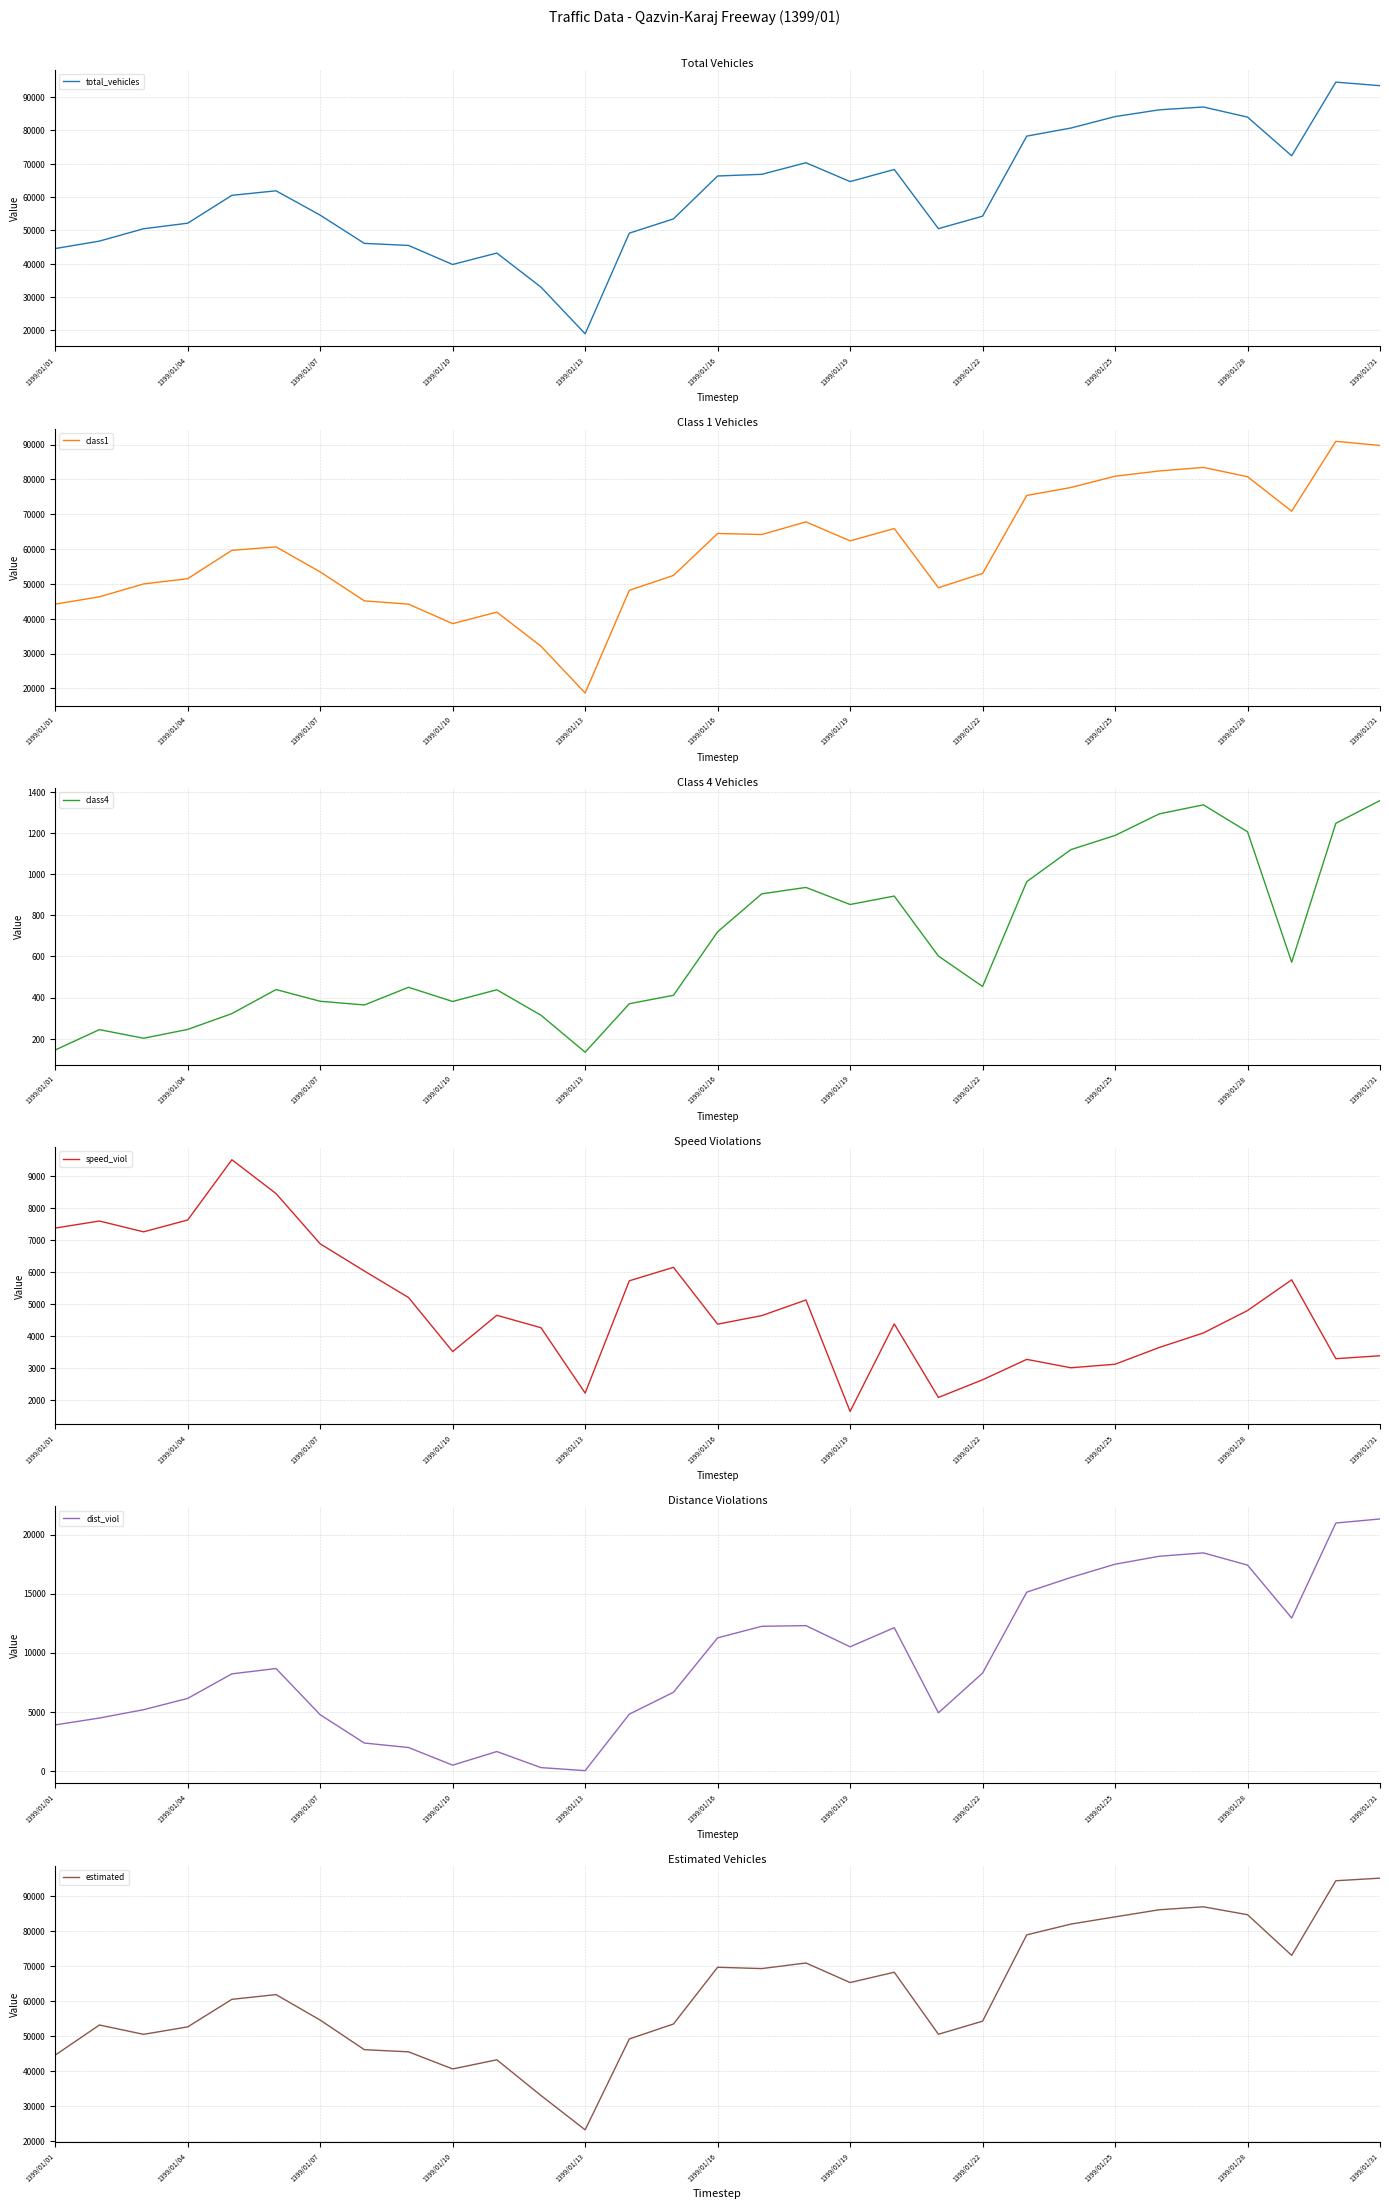

How many interior local peaks does the estimated series have?

7